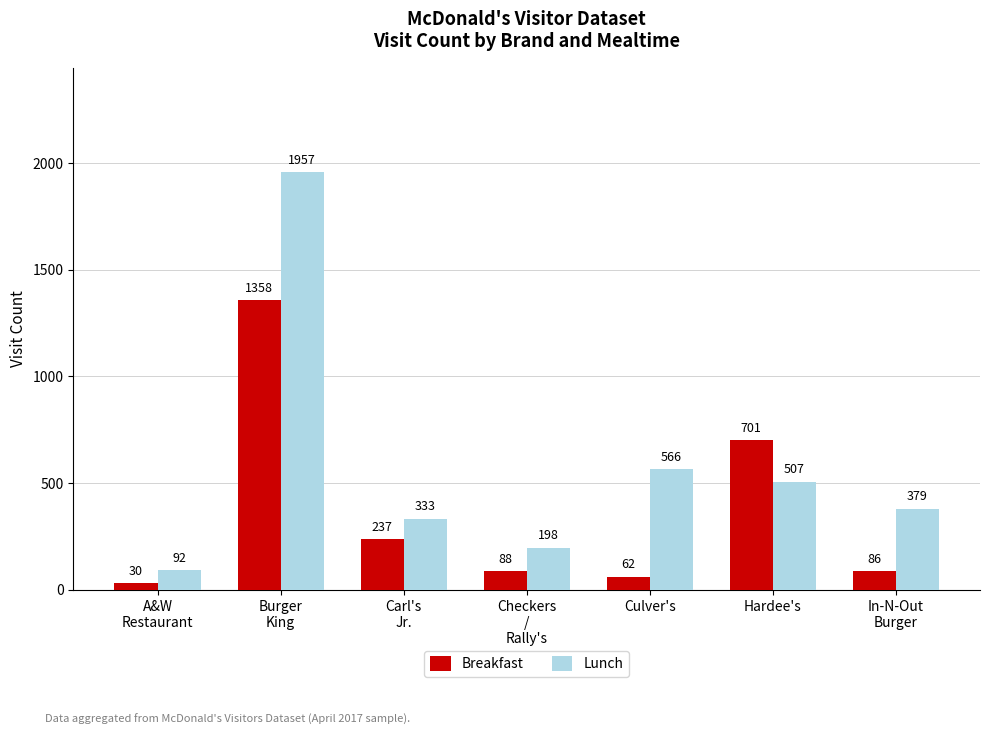

What is the value of the Breakfast bar at the 6th from the left?

701